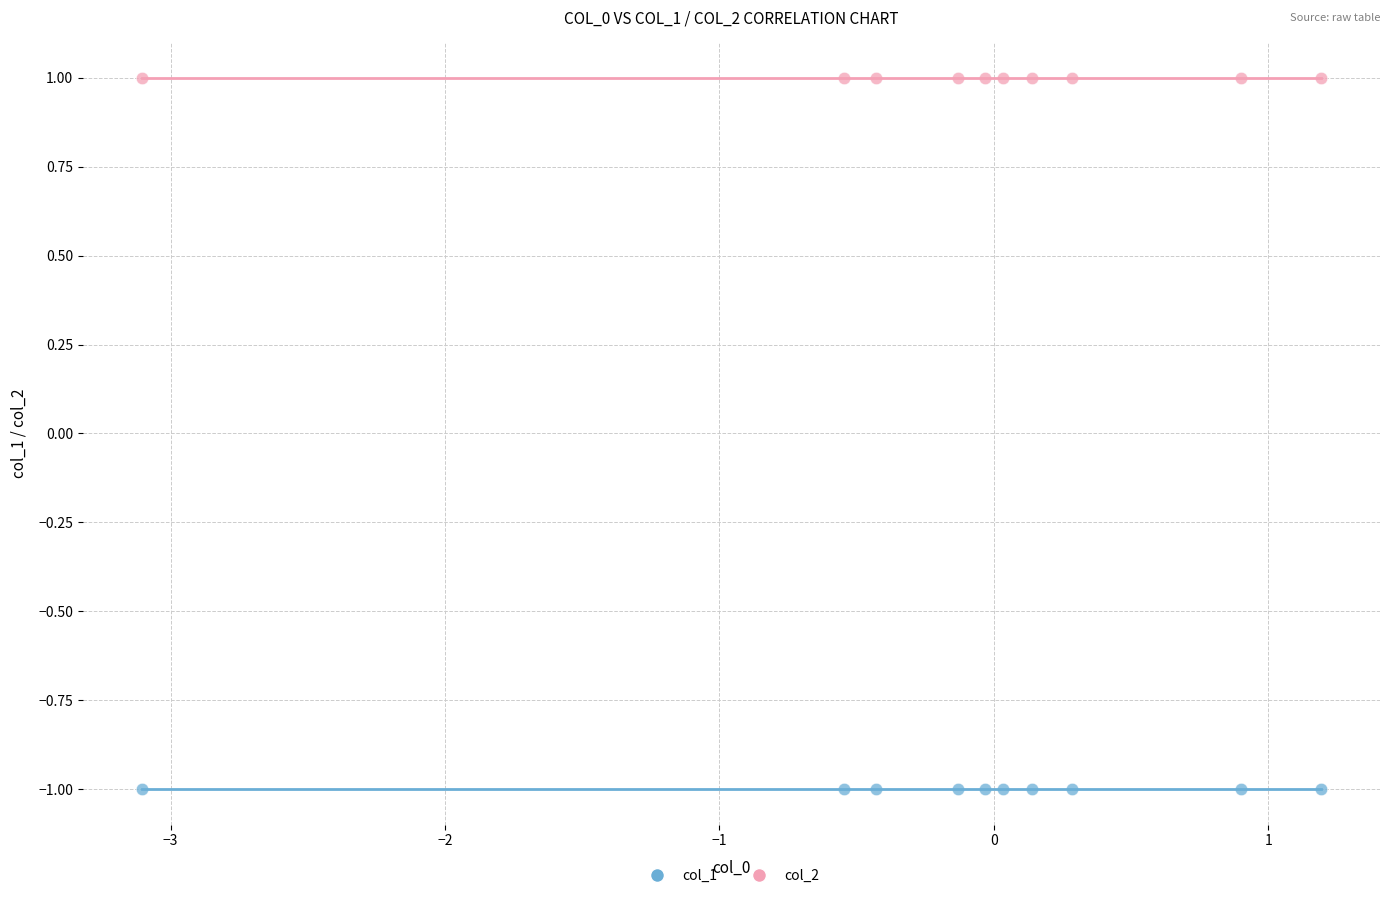

Which series contains the highest Y value?

col_2